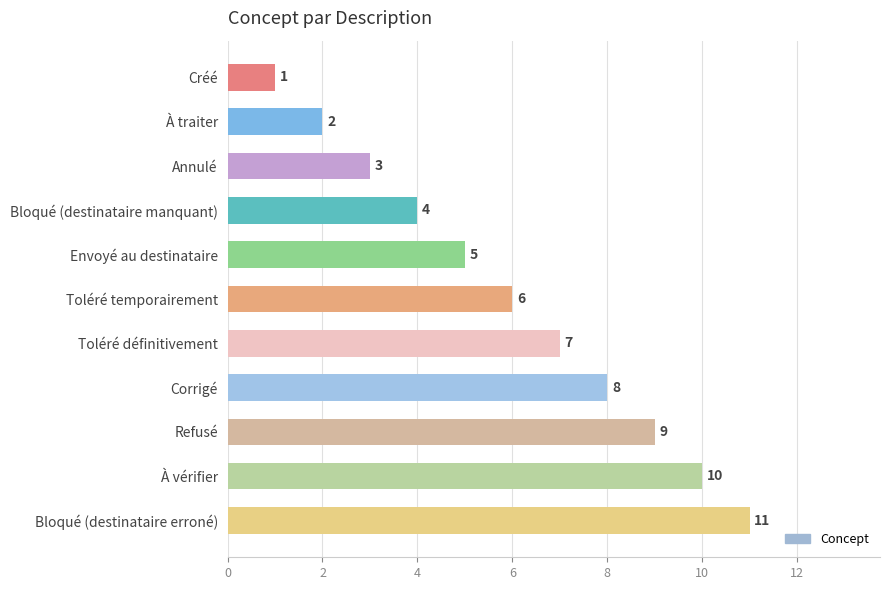

Which has a higher value, Bloqué (destinataire erroné) or Toléré définitivement?

Bloqué (destinataire erroné)